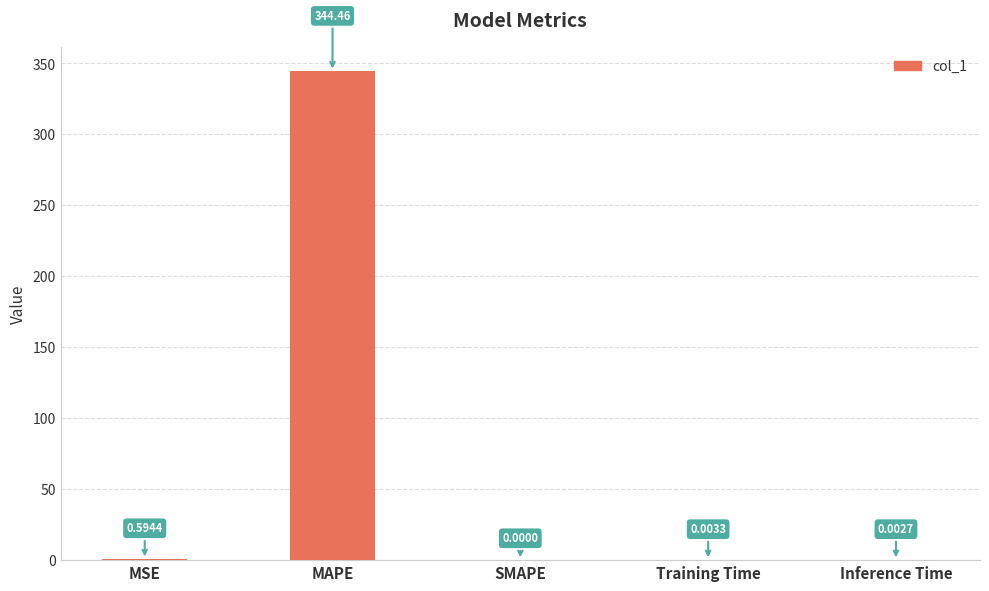

At which label is the value closest to 172?

MSE